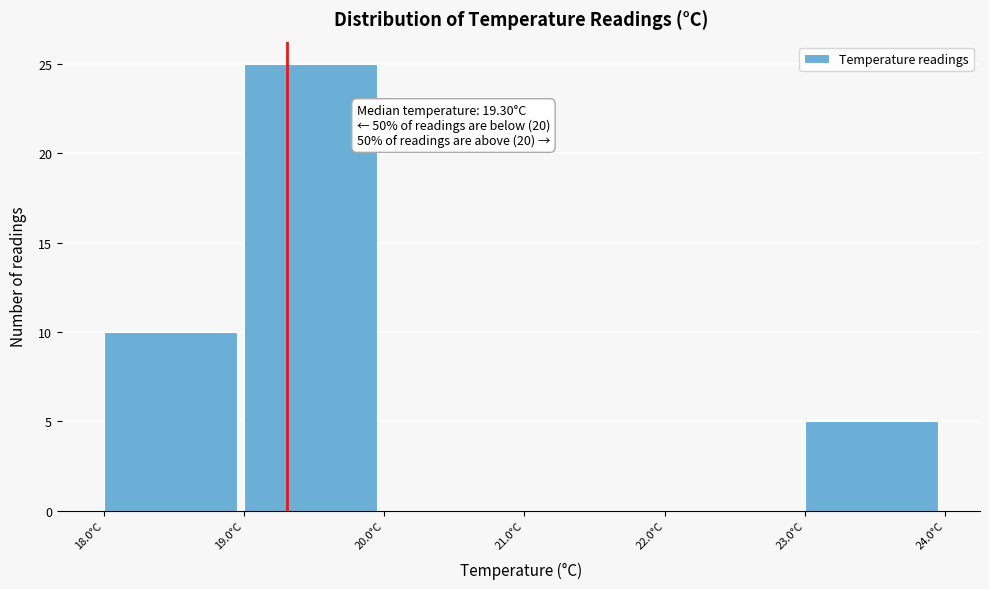

Which range on the x-axis has the tallest bar?

19 to 20